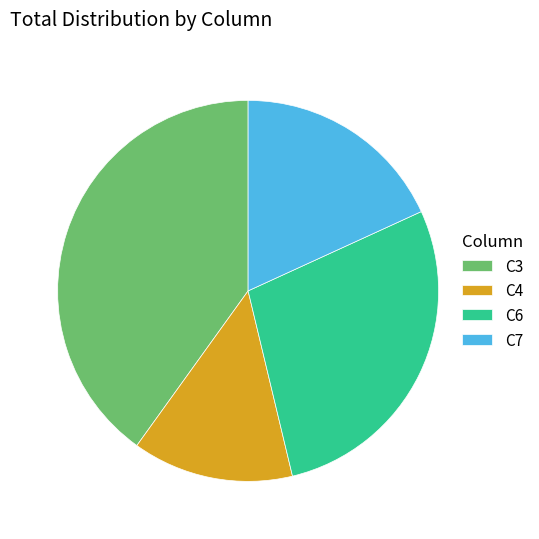

What is the largest slice in the pie chart?

C3